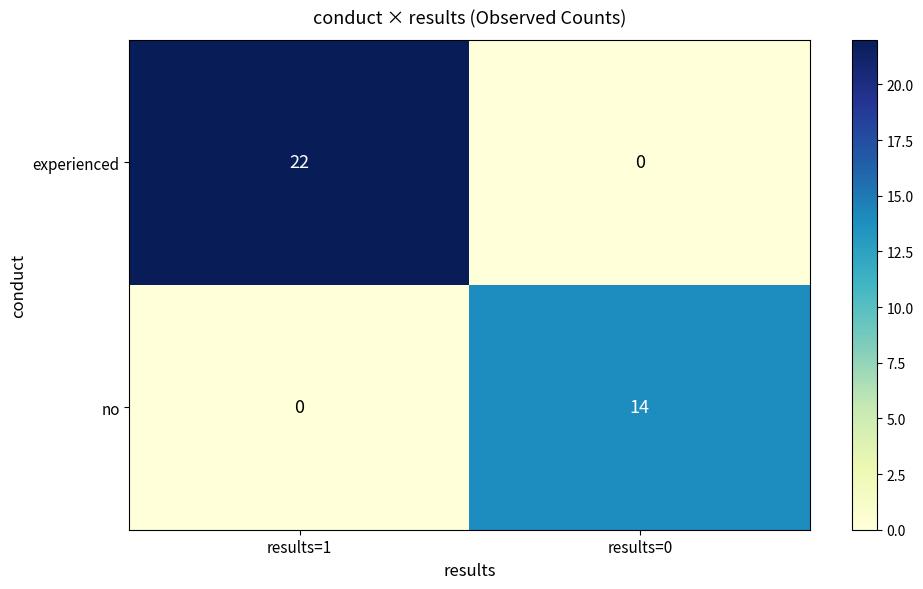

What is the average value of the no series?

7